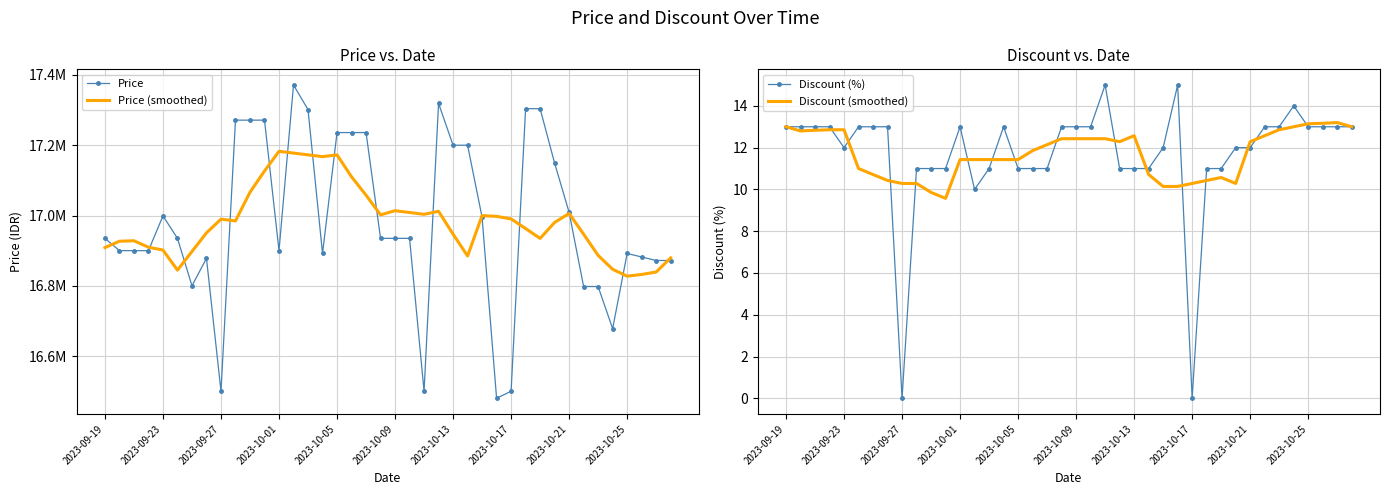

True or false: Price has more than 1 interior local peaks.

True